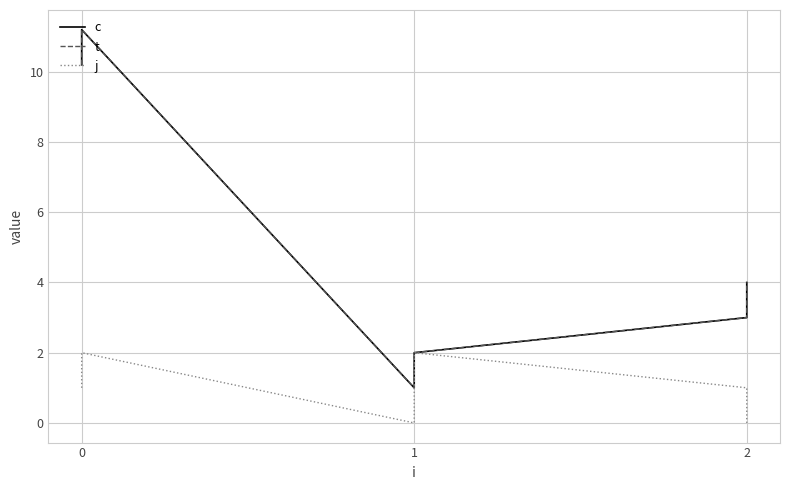

Is the value of t at 2 greater than the value of c at 3?

No